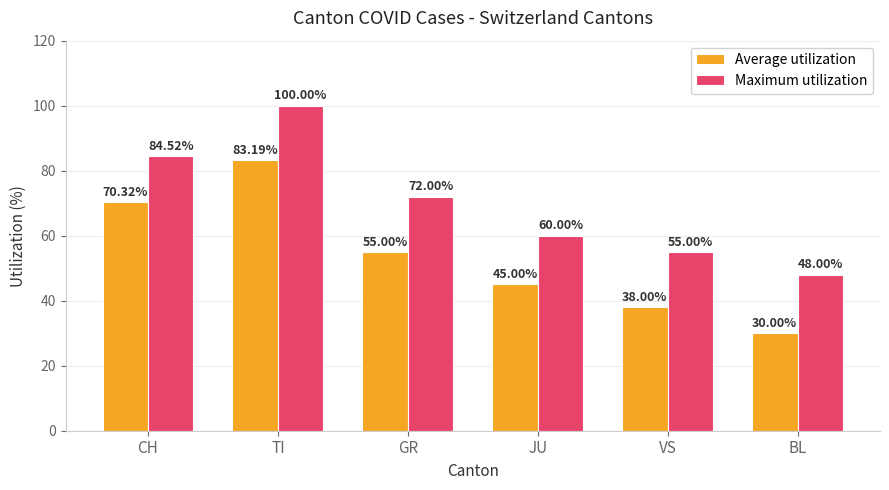

Is it true that Average utilization equals 108.0 at CH?

False